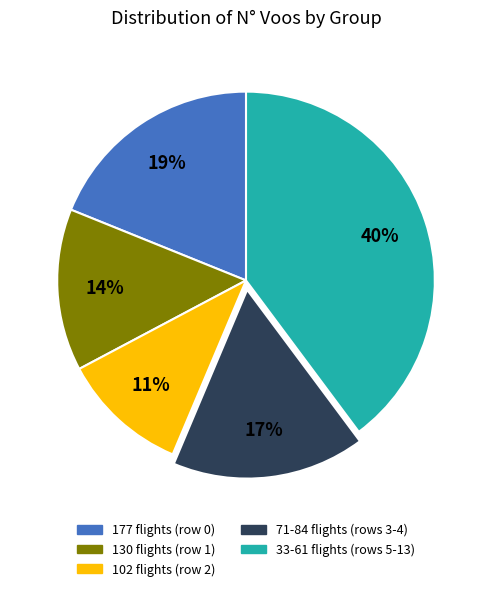

What percentage is the 102 flights (row 2) slice, to the nearest percent?

11%